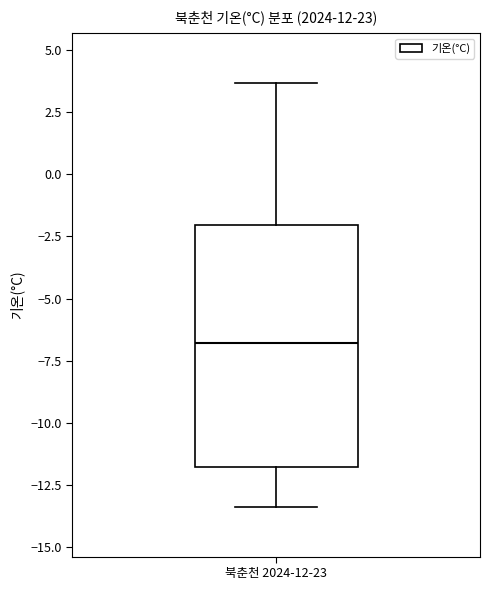

Where does the median line of the box for 북춘천 2024-12-23 sit on the y-axis? The values are not printed on the chart, so give them approximately, as read against the axis.

-7.0